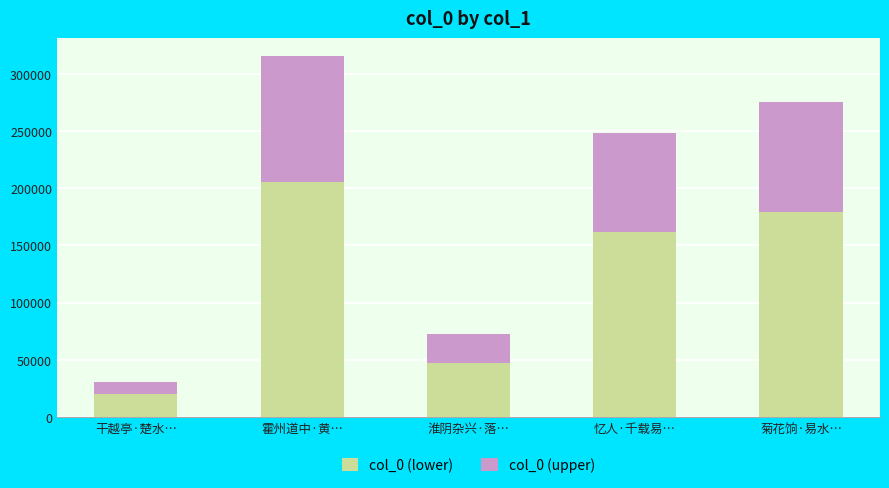

List the labels in order of col_0 (lower) value, smallest first.

干越亭·楚水…, 淮阴杂兴·落…, 忆人·千载易…, 菊花饷·易水…, 霍州道中·黄…